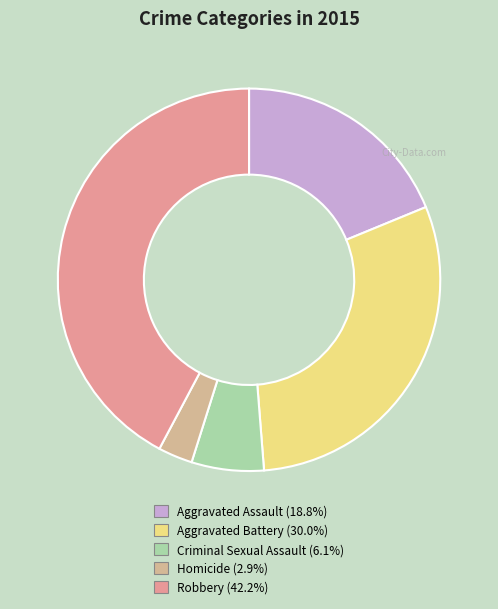

To the nearest percent, what portion does Aggravated Battery represent?

30%